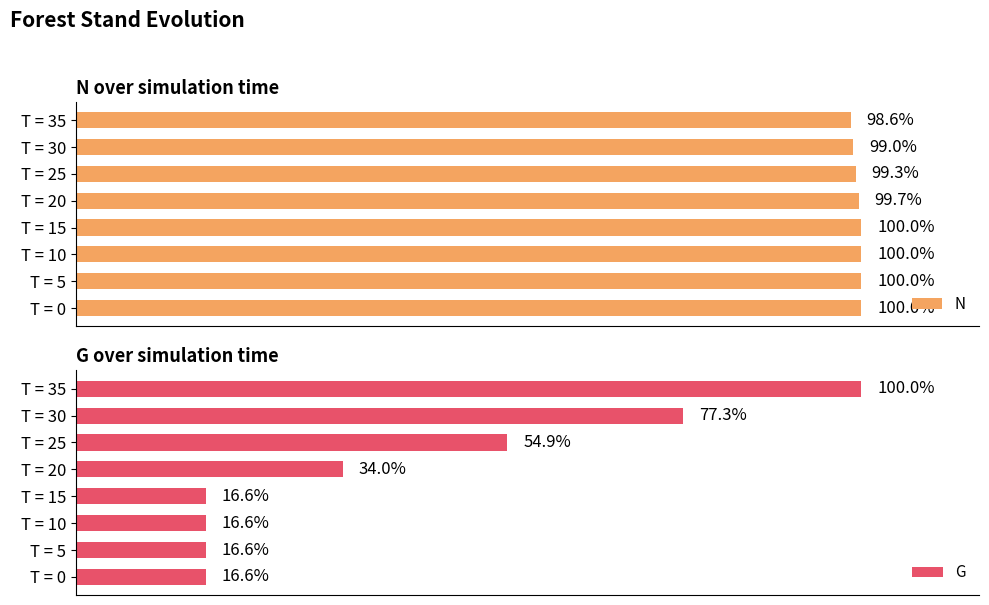

How many distinct data groups are displayed?

2